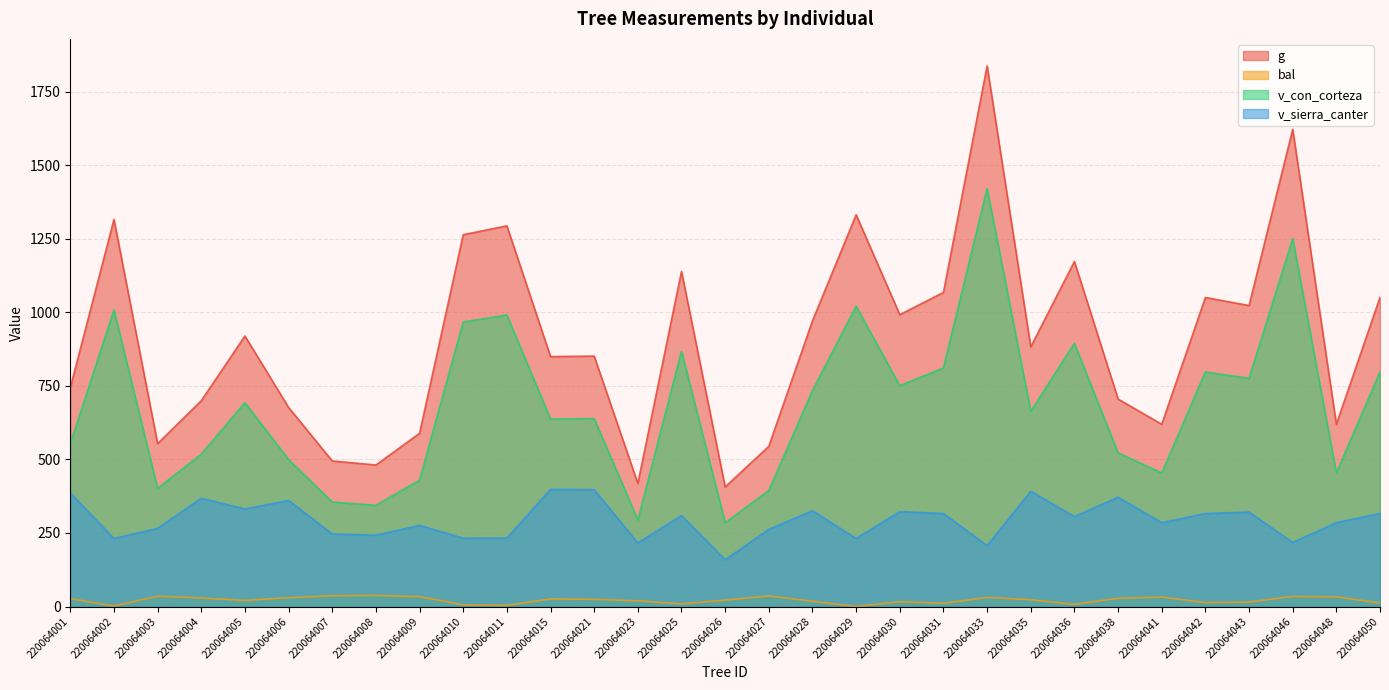

What is the sum of all bal values?

672.2